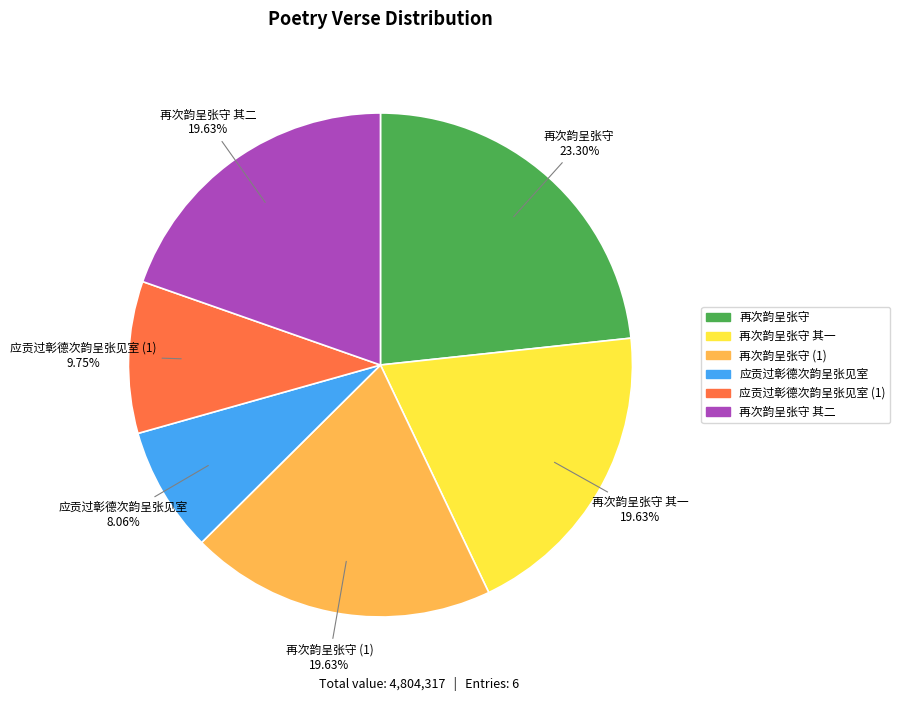

Does any single category account for the majority?

No